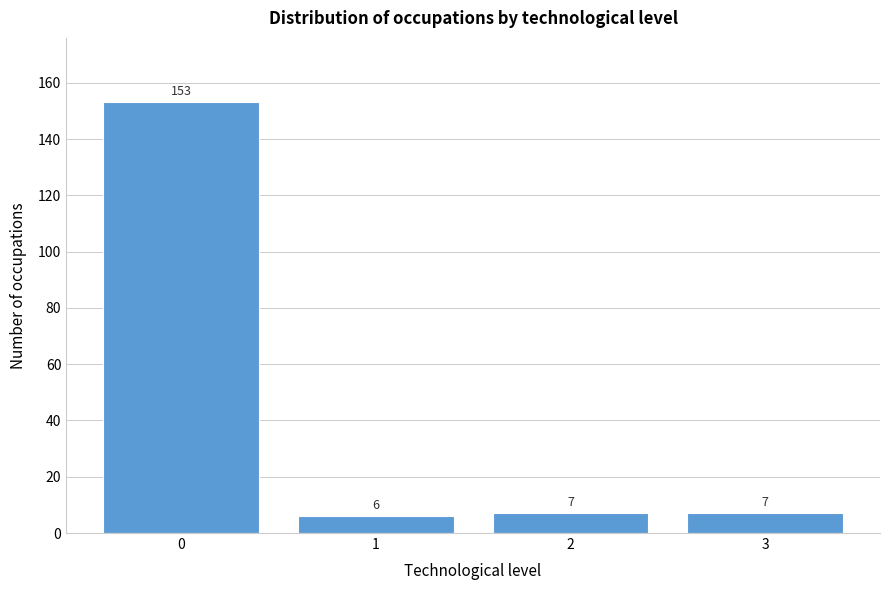

Reading left to right, extract all data points from this chart.

0=153	1=6	2=7	3=7